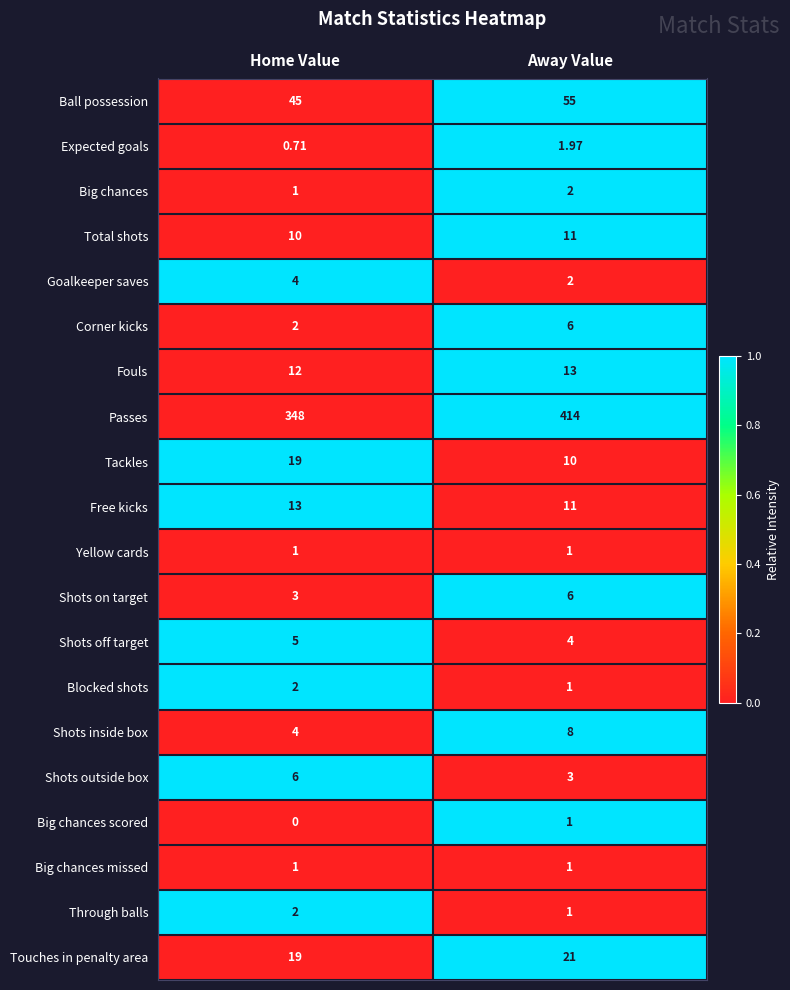

At which category is the sum across all series the highest?

Away Value